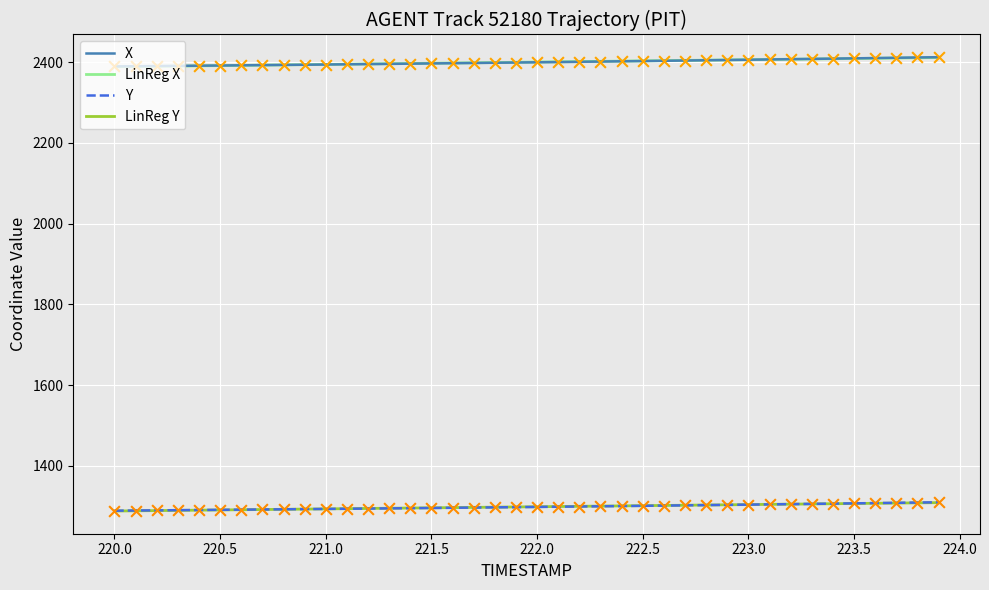

At how many categories does at least one series exceed 1670?

40